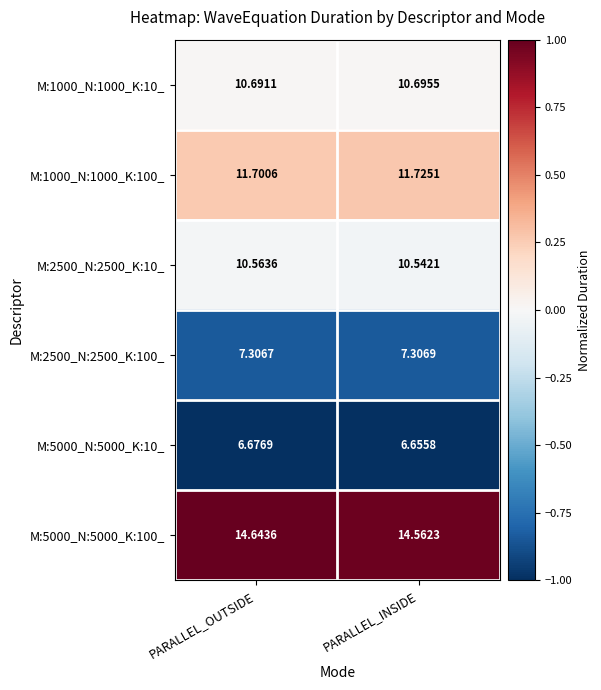

Which series has the widest spread of values?

M:5000_N:5000_K:100_